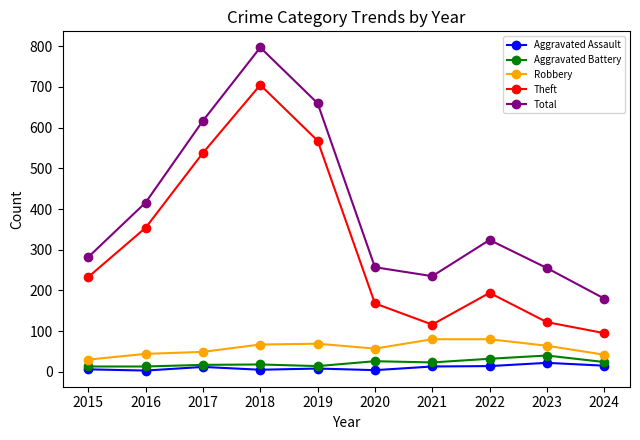

At which category is the sum across all series the highest?

2018